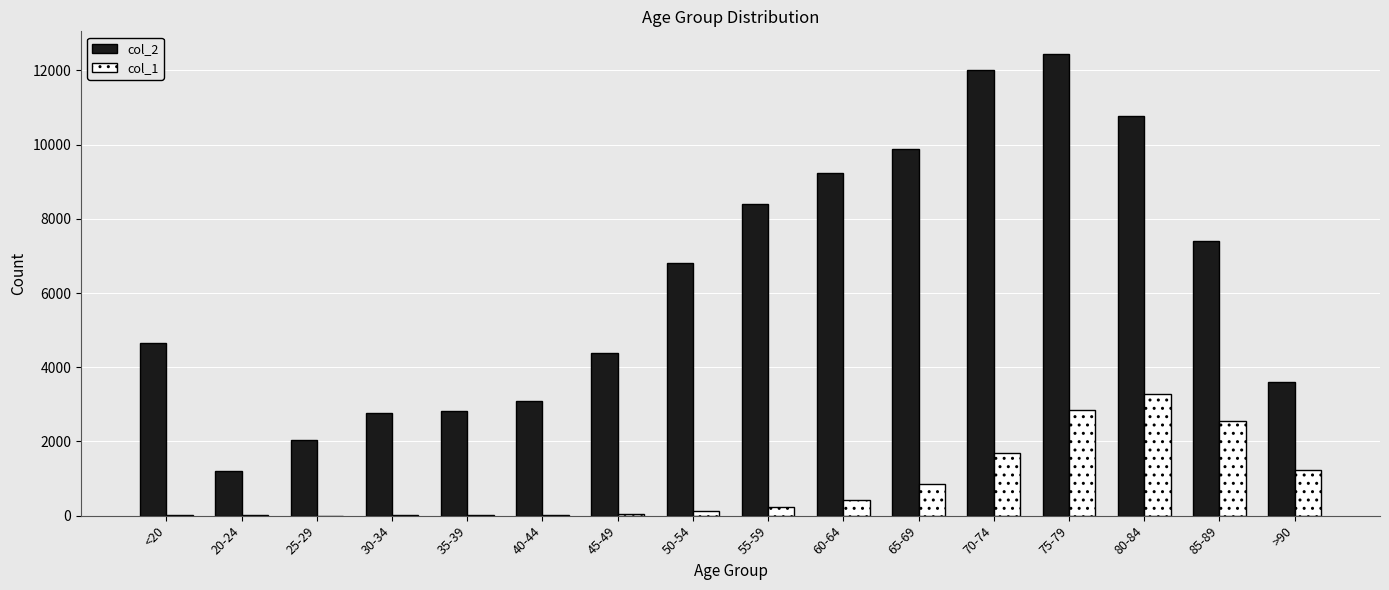

Is the value of col_2 at 30-34 greater than the value of col_1 at 25-29?

Yes